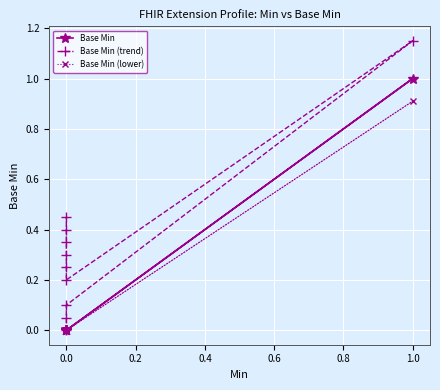

Rank the series by their maximum value, from highest to lowest.

Base Min (trend), Base Min, Base Min (lower)